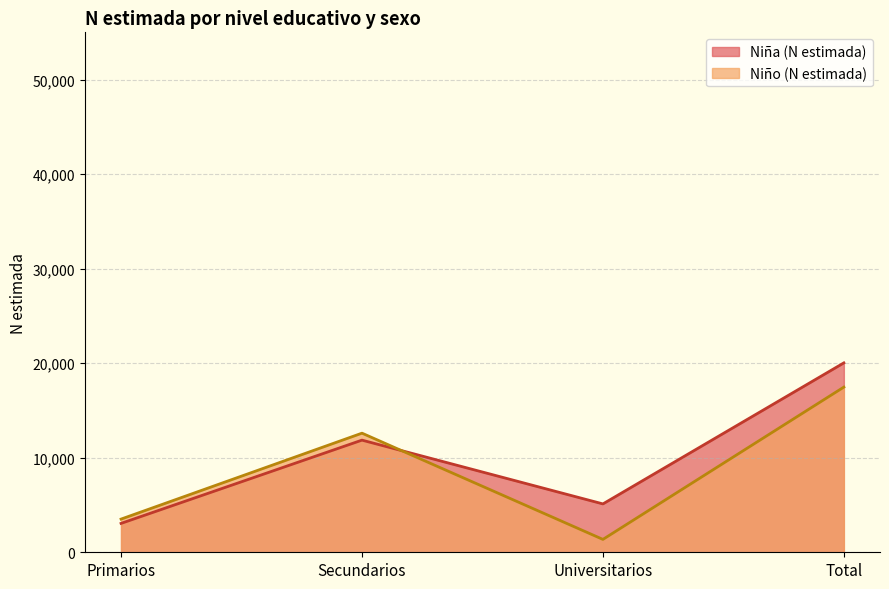

List the labels in order of Niño (N estimada) value, smallest first.

Universitarios, Primarios, Secundarios, Total